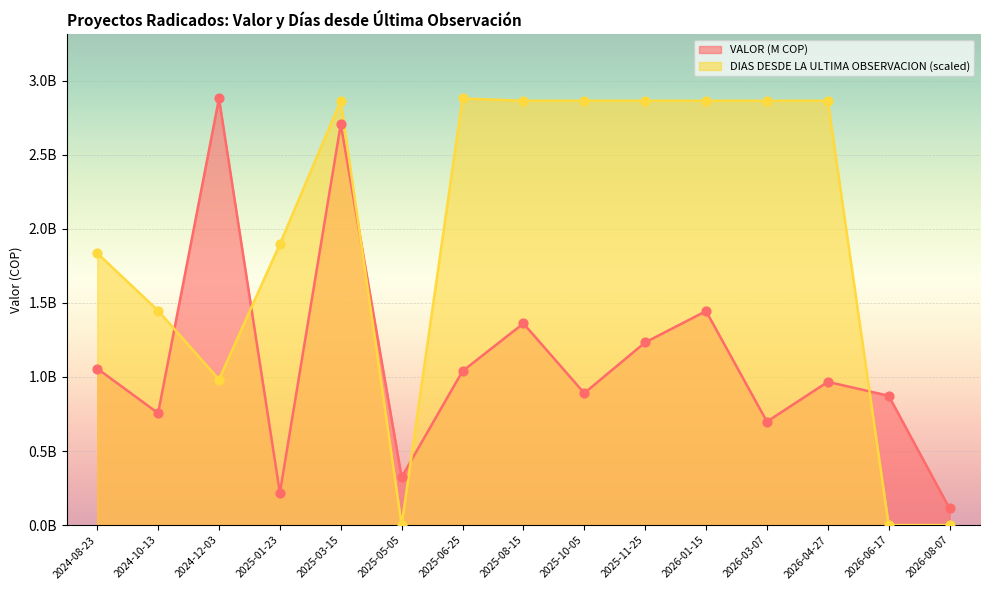

At how many categories does at least one series exceed 1846194823?

10